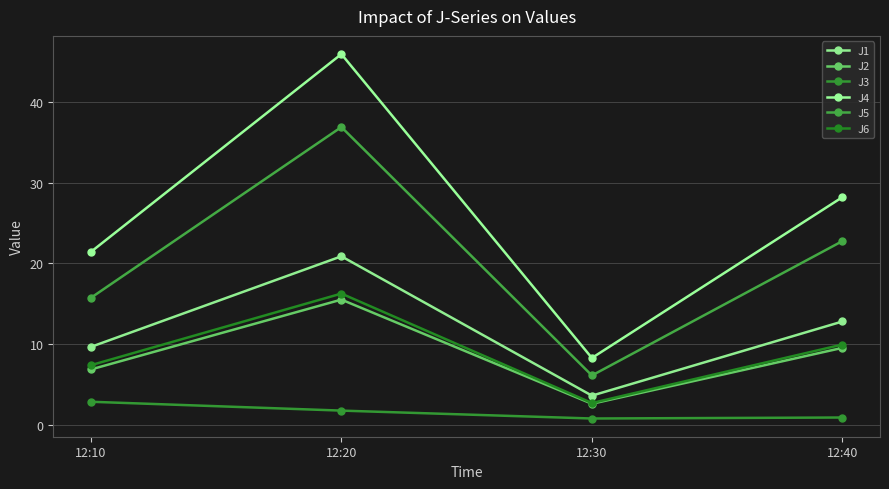

True or false: J1 and J4 cross at least once.

False